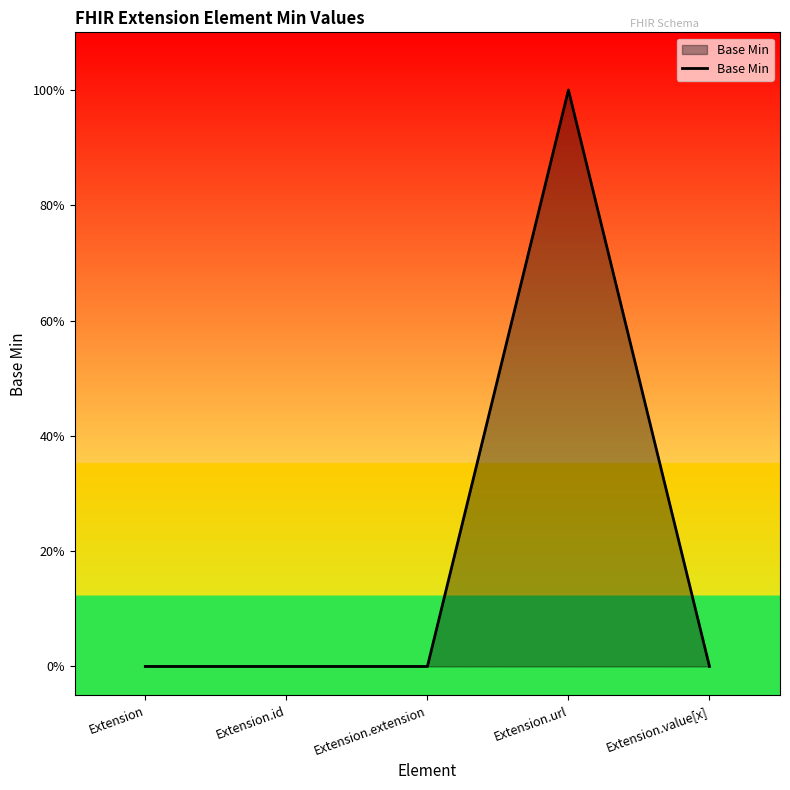

What position from the right is Extension.value[x]?

1